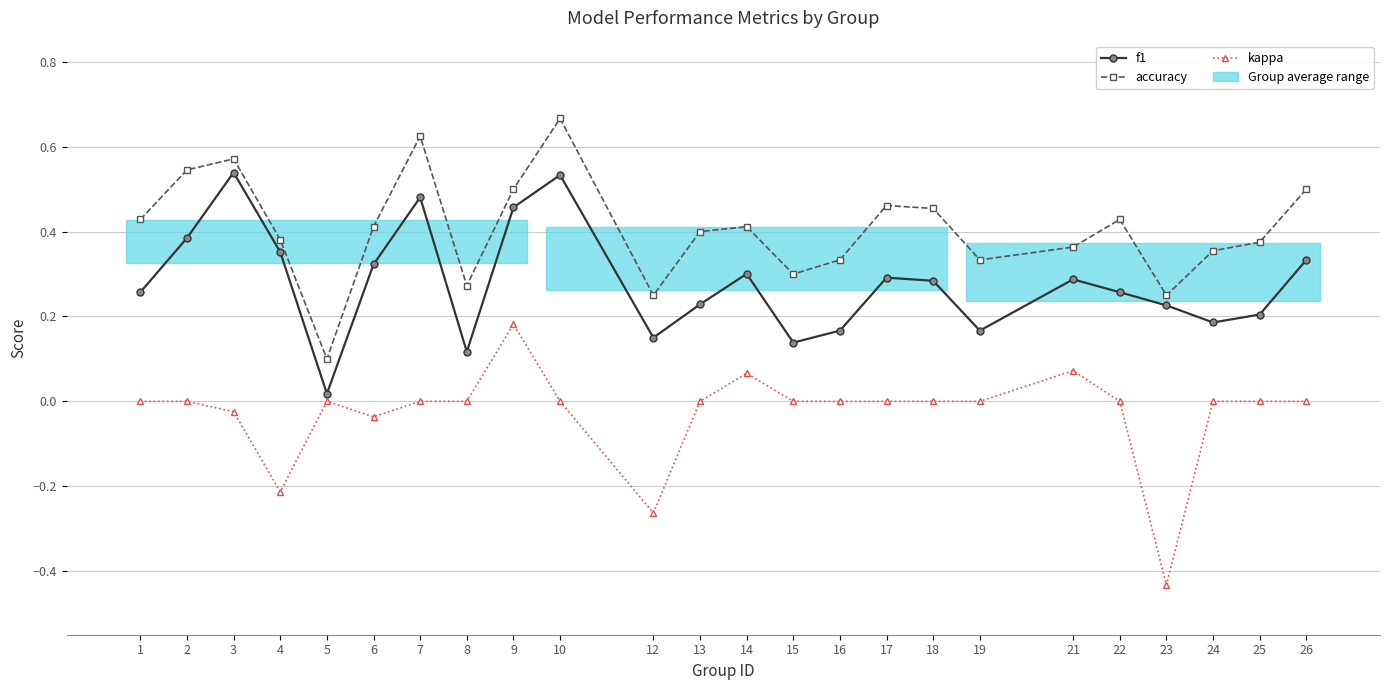

In kappa, how many points are lower than both neighbors (excluding endpoints)?

4